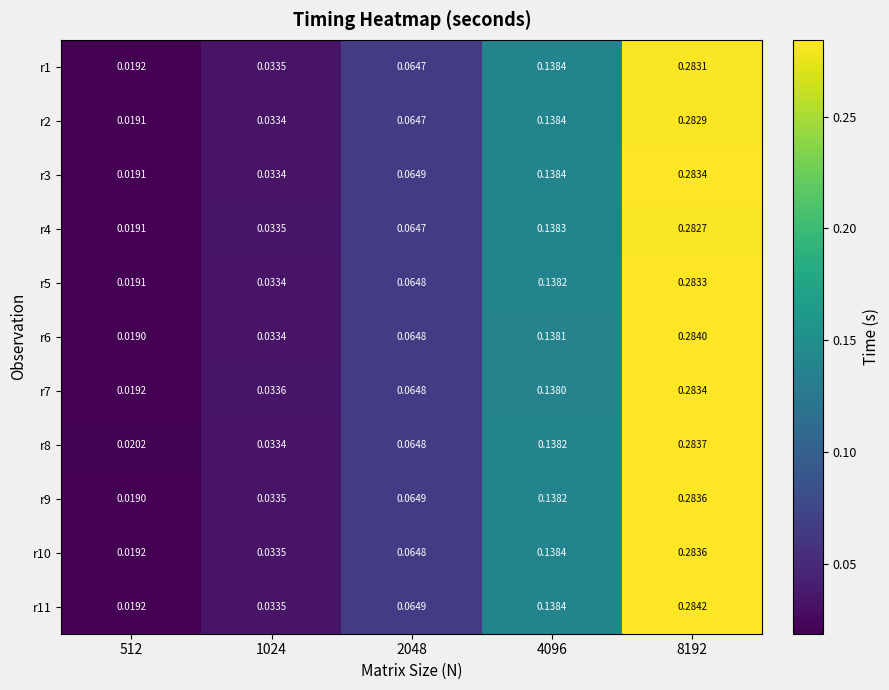

Which series has the largest total across all categories?

r8